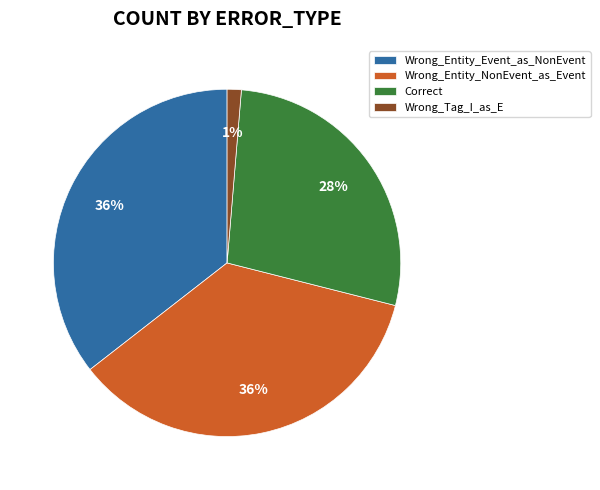

The Wrong_Tag_I_as_E slice represents 16% of the pie. True or false?

False